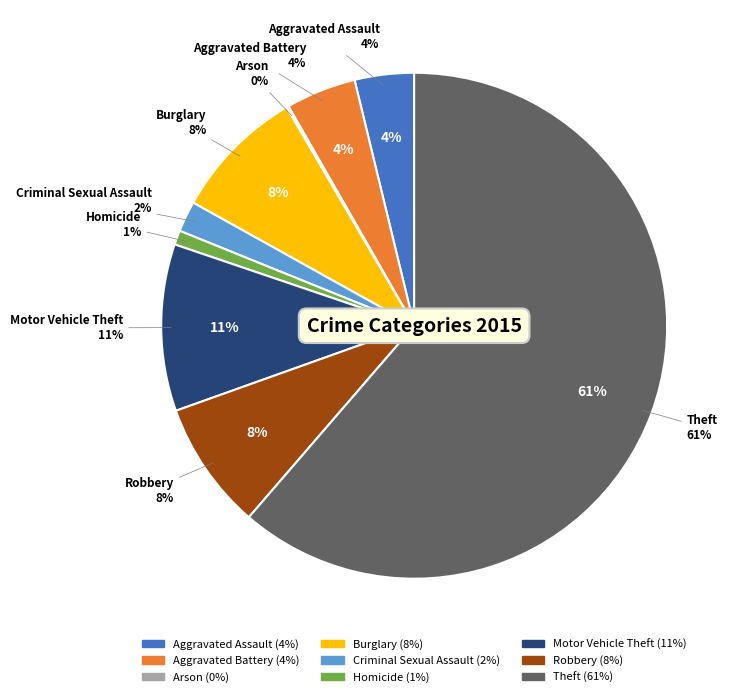

What percentage do Theft and Criminal Sexual Assault together represent?

63.3%